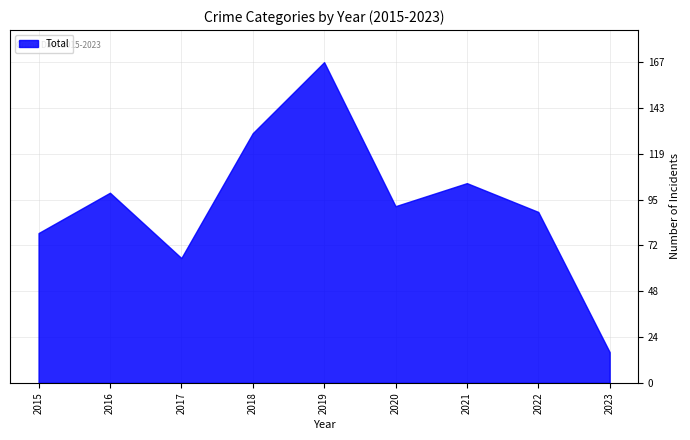

At how many categories does at least one series exceed 118?

2